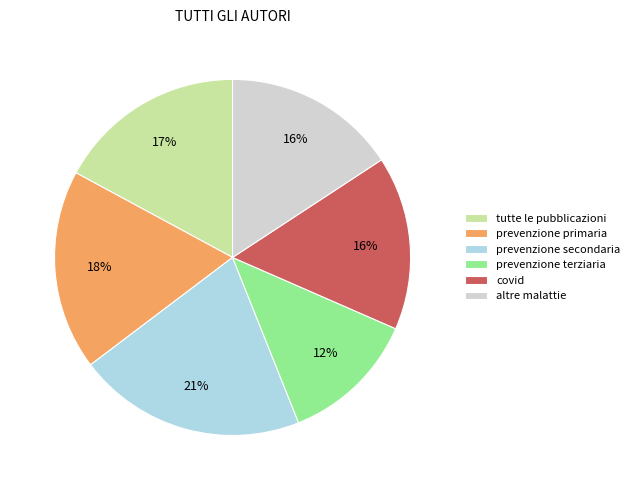

How many segments does this pie chart have?

6